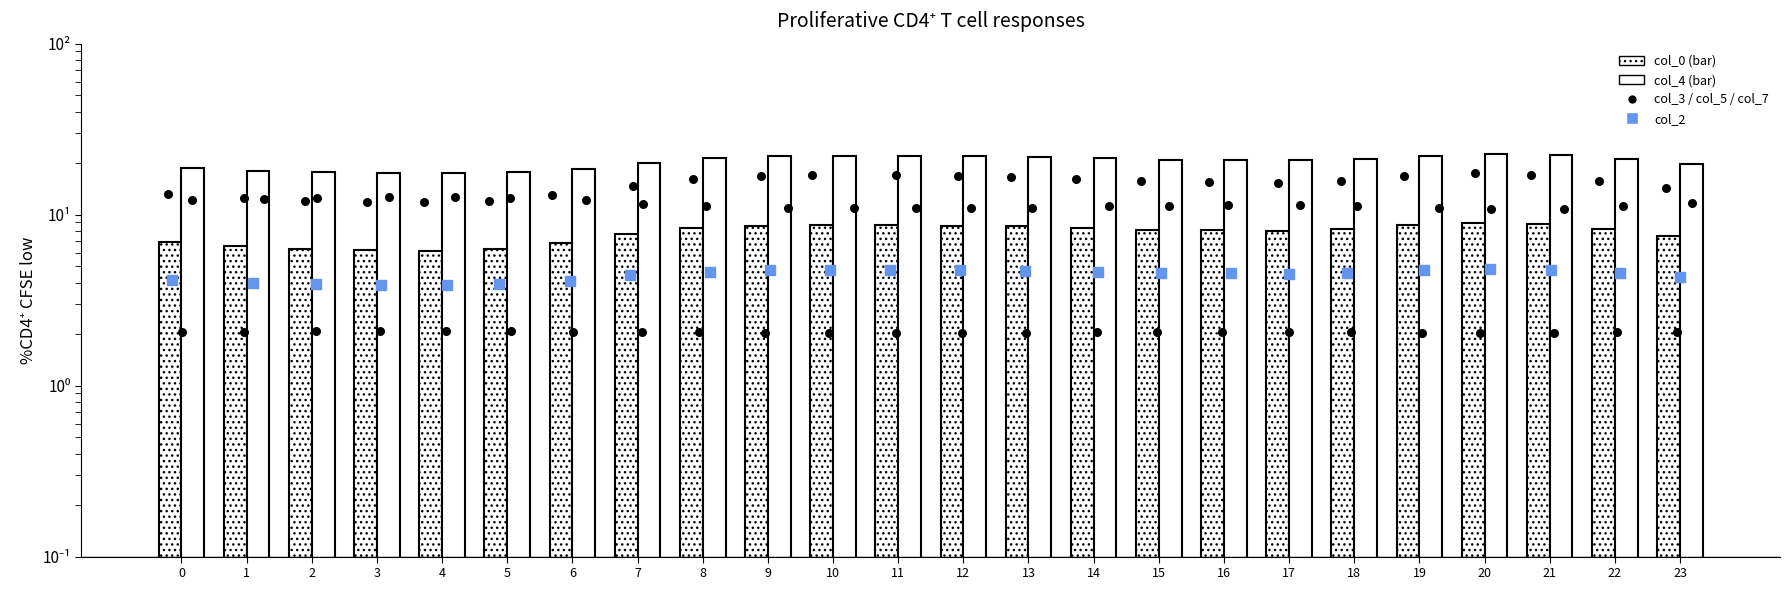

Which series has the largest total across all categories?

col_4